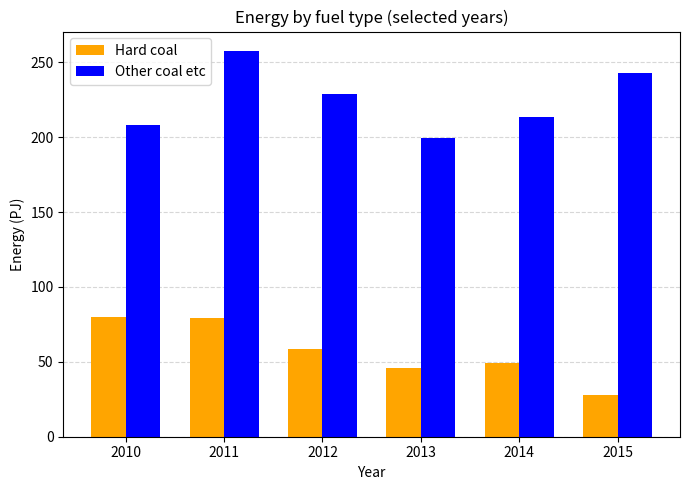

How many values in the Other coal etc series exceed 228?

3